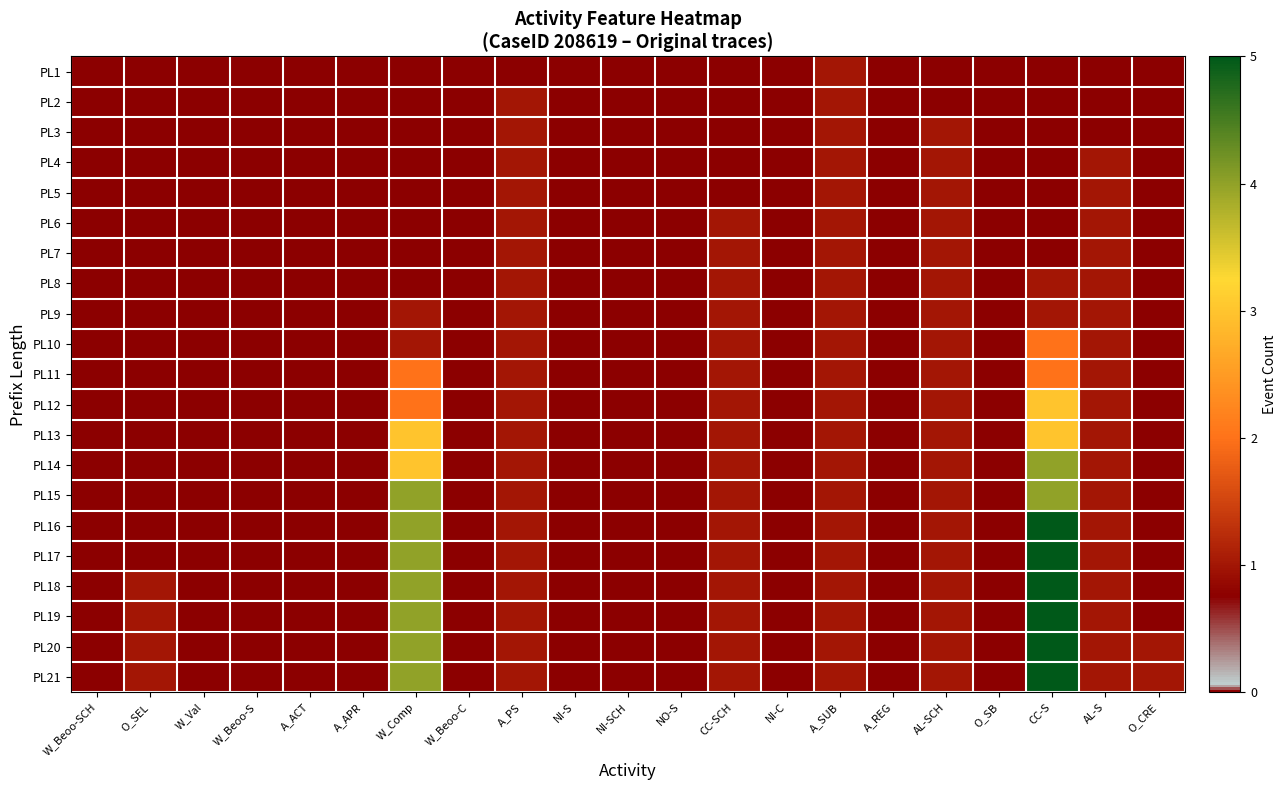

Reading right to left, transcribe all the data shown in this chart.

PL1: O_CRE=0	AL-S=0	CC-S=0	O_SB=0	AL-SCH=0	A_REG=0	A_SUB=1	NI-C=0	CC-SCH=0	NO-S=0	NI-SCH=0	NI-S=0	A_PS=0	W_Beoo-C=0	W_Comp=0	A_APR=0	A_ACT=0	W_Beoo-S=0	W_Val=0	O_SEL=0	W_Beoo-SCH=0
PL2: O_CRE=0	AL-S=0	CC-S=0	O_SB=0	AL-SCH=0	A_REG=0	A_SUB=1	NI-C=0	CC-SCH=0	NO-S=0	NI-SCH=0	NI-S=0	A_PS=1	W_Beoo-C=0	W_Comp=0	A_APR=0	A_ACT=0	W_Beoo-S=0	W_Val=0	O_SEL=0	W_Beoo-SCH=0
PL3: O_CRE=0	AL-S=0	CC-S=0	O_SB=0	AL-SCH=1	A_REG=0	A_SUB=1	NI-C=0	CC-SCH=0	NO-S=0	NI-SCH=0	NI-S=0	A_PS=1	W_Beoo-C=0	W_Comp=0	A_APR=0	A_ACT=0	W_Beoo-S=0	W_Val=0	O_SEL=0	W_Beoo-SCH=0
PL4: O_CRE=0	AL-S=1	CC-S=0	O_SB=0	AL-SCH=1	A_REG=0	A_SUB=1	NI-C=0	CC-SCH=0	NO-S=0	NI-SCH=0	NI-S=0	A_PS=1	W_Beoo-C=0	W_Comp=0	A_APR=0	A_ACT=0	W_Beoo-S=0	W_Val=0	O_SEL=0	W_Beoo-SCH=0
PL5: O_CRE=0	AL-S=1	CC-S=0	O_SB=0	AL-SCH=1	A_REG=0	A_SUB=1	NI-C=0	CC-SCH=0	NO-S=0	NI-SCH=0	NI-S=0	A_PS=1	W_Beoo-C=0	W_Comp=0	A_APR=0	A_ACT=0	W_Beoo-S=0	W_Val=0	O_SEL=0	W_Beoo-SCH=0
PL6: O_CRE=0	AL-S=1	CC-S=0	O_SB=0	AL-SCH=1	A_REG=0	A_SUB=1	NI-C=0	CC-SCH=1	NO-S=0	NI-SCH=0	NI-S=0	A_PS=1	W_Beoo-C=0	W_Comp=0	A_APR=0	A_ACT=0	W_Beoo-S=0	W_Val=0	O_SEL=0	W_Beoo-SCH=0
PL7: O_CRE=0	AL-S=1	CC-S=0	O_SB=0	AL-SCH=1	A_REG=0	A_SUB=1	NI-C=0	CC-SCH=1	NO-S=0	NI-SCH=0	NI-S=0	A_PS=1	W_Beoo-C=0	W_Comp=0	A_APR=0	A_ACT=0	W_Beoo-S=0	W_Val=0	O_SEL=0	W_Beoo-SCH=0
PL8: O_CRE=0	AL-S=1	CC-S=1	O_SB=0	AL-SCH=1	A_REG=0	A_SUB=1	NI-C=0	CC-SCH=1	NO-S=0	NI-SCH=0	NI-S=0	A_PS=1	W_Beoo-C=0	W_Comp=0	A_APR=0	A_ACT=0	W_Beoo-S=0	W_Val=0	O_SEL=0	W_Beoo-SCH=0
PL9: O_CRE=0	AL-S=1	CC-S=1	O_SB=0	AL-SCH=1	A_REG=0	A_SUB=1	NI-C=0	CC-SCH=1	NO-S=0	NI-SCH=0	NI-S=0	A_PS=1	W_Beoo-C=0	W_Comp=1	A_APR=0	A_ACT=0	W_Beoo-S=0	W_Val=0	O_SEL=0	W_Beoo-SCH=0
PL10: O_CRE=0	AL-S=1	CC-S=2	O_SB=0	AL-SCH=1	A_REG=0	A_SUB=1	NI-C=0	CC-SCH=1	NO-S=0	NI-SCH=0	NI-S=0	A_PS=1	W_Beoo-C=0	W_Comp=1	A_APR=0	A_ACT=0	W_Beoo-S=0	W_Val=0	O_SEL=0	W_Beoo-SCH=0
PL11: O_CRE=0	AL-S=1	CC-S=2	O_SB=0	AL-SCH=1	A_REG=0	A_SUB=1	NI-C=0	CC-SCH=1	NO-S=0	NI-SCH=0	NI-S=0	A_PS=1	W_Beoo-C=0	W_Comp=2	A_APR=0	A_ACT=0	W_Beoo-S=0	W_Val=0	O_SEL=0	W_Beoo-SCH=0
PL12: O_CRE=0	AL-S=1	CC-S=3	O_SB=0	AL-SCH=1	A_REG=0	A_SUB=1	NI-C=0	CC-SCH=1	NO-S=0	NI-SCH=0	NI-S=0	A_PS=1	W_Beoo-C=0	W_Comp=2	A_APR=0	A_ACT=0	W_Beoo-S=0	W_Val=0	O_SEL=0	W_Beoo-SCH=0
PL13: O_CRE=0	AL-S=1	CC-S=3	O_SB=0	AL-SCH=1	A_REG=0	A_SUB=1	NI-C=0	CC-SCH=1	NO-S=0	NI-SCH=0	NI-S=0	A_PS=1	W_Beoo-C=0	W_Comp=3	A_APR=0	A_ACT=0	W_Beoo-S=0	W_Val=0	O_SEL=0	W_Beoo-SCH=0
PL14: O_CRE=0	AL-S=1	CC-S=4	O_SB=0	AL-SCH=1	A_REG=0	A_SUB=1	NI-C=0	CC-SCH=1	NO-S=0	NI-SCH=0	NI-S=0	A_PS=1	W_Beoo-C=0	W_Comp=3	A_APR=0	A_ACT=0	W_Beoo-S=0	W_Val=0	O_SEL=0	W_Beoo-SCH=0
PL15: O_CRE=0	AL-S=1	CC-S=4	O_SB=0	AL-SCH=1	A_REG=0	A_SUB=1	NI-C=0	CC-SCH=1	NO-S=0	NI-SCH=0	NI-S=0	A_PS=1	W_Beoo-C=0	W_Comp=4	A_APR=0	A_ACT=0	W_Beoo-S=0	W_Val=0	O_SEL=0	W_Beoo-SCH=0
PL16: O_CRE=0	AL-S=1	CC-S=5	O_SB=0	AL-SCH=1	A_REG=0	A_SUB=1	NI-C=0	CC-SCH=1	NO-S=0	NI-SCH=0	NI-S=0	A_PS=1	W_Beoo-C=0	W_Comp=4	A_APR=0	A_ACT=0	W_Beoo-S=0	W_Val=0	O_SEL=0	W_Beoo-SCH=0
PL17: O_CRE=0	AL-S=1	CC-S=5	O_SB=0	AL-SCH=1	A_REG=0	A_SUB=1	NI-C=0	CC-SCH=1	NO-S=0	NI-SCH=0	NI-S=0	A_PS=1	W_Beoo-C=0	W_Comp=4	A_APR=0	A_ACT=0	W_Beoo-S=0	W_Val=0	O_SEL=0	W_Beoo-SCH=0
PL18: O_CRE=0	AL-S=1	CC-S=5	O_SB=0	AL-SCH=1	A_REG=0	A_SUB=1	NI-C=0	CC-SCH=1	NO-S=0	NI-SCH=0	NI-S=0	A_PS=1	W_Beoo-C=0	W_Comp=4	A_APR=0	A_ACT=0	W_Beoo-S=0	W_Val=0	O_SEL=1	W_Beoo-SCH=0
PL19: O_CRE=0	AL-S=1	CC-S=5	O_SB=0	AL-SCH=1	A_REG=0	A_SUB=1	NI-C=0	CC-SCH=1	NO-S=0	NI-SCH=0	NI-S=0	A_PS=1	W_Beoo-C=0	W_Comp=4	A_APR=0	A_ACT=0	W_Beoo-S=0	W_Val=0	O_SEL=1	W_Beoo-SCH=0
PL20: O_CRE=1	AL-S=1	CC-S=5	O_SB=0	AL-SCH=1	A_REG=0	A_SUB=1	NI-C=0	CC-SCH=1	NO-S=0	NI-SCH=0	NI-S=0	A_PS=1	W_Beoo-C=0	W_Comp=4	A_APR=0	A_ACT=0	W_Beoo-S=0	W_Val=0	O_SEL=1	W_Beoo-SCH=0
PL21: O_CRE=1	AL-S=1	CC-S=5	O_SB=0	AL-SCH=1	A_REG=0	A_SUB=1	NI-C=0	CC-SCH=1	NO-S=0	NI-SCH=0	NI-S=0	A_PS=1	W_Beoo-C=0	W_Comp=4	A_APR=0	A_ACT=0	W_Beoo-S=0	W_Val=0	O_SEL=1	W_Beoo-SCH=0